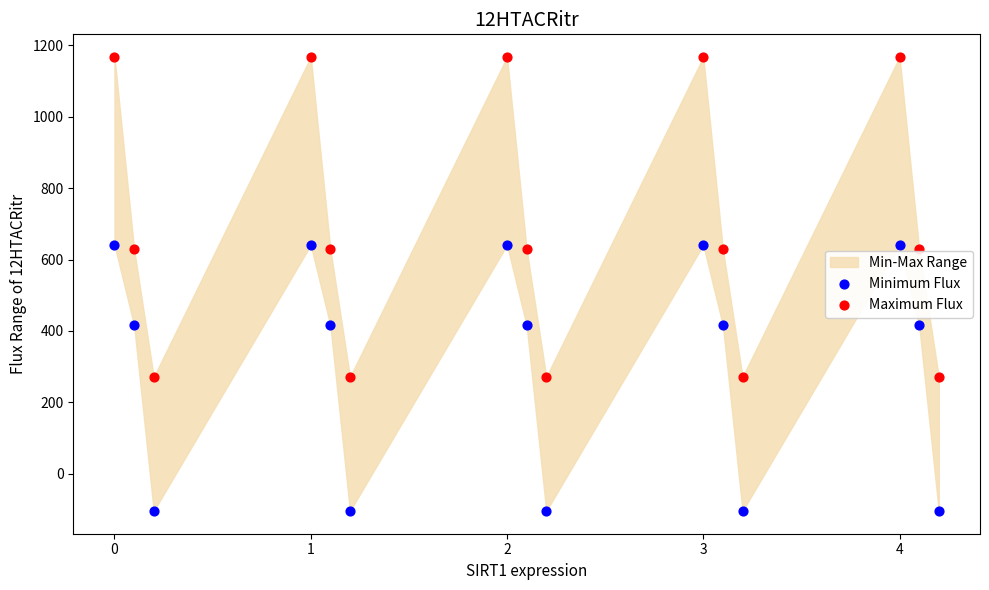

What is the X range (max minus min) for the scatter plot?

4.2